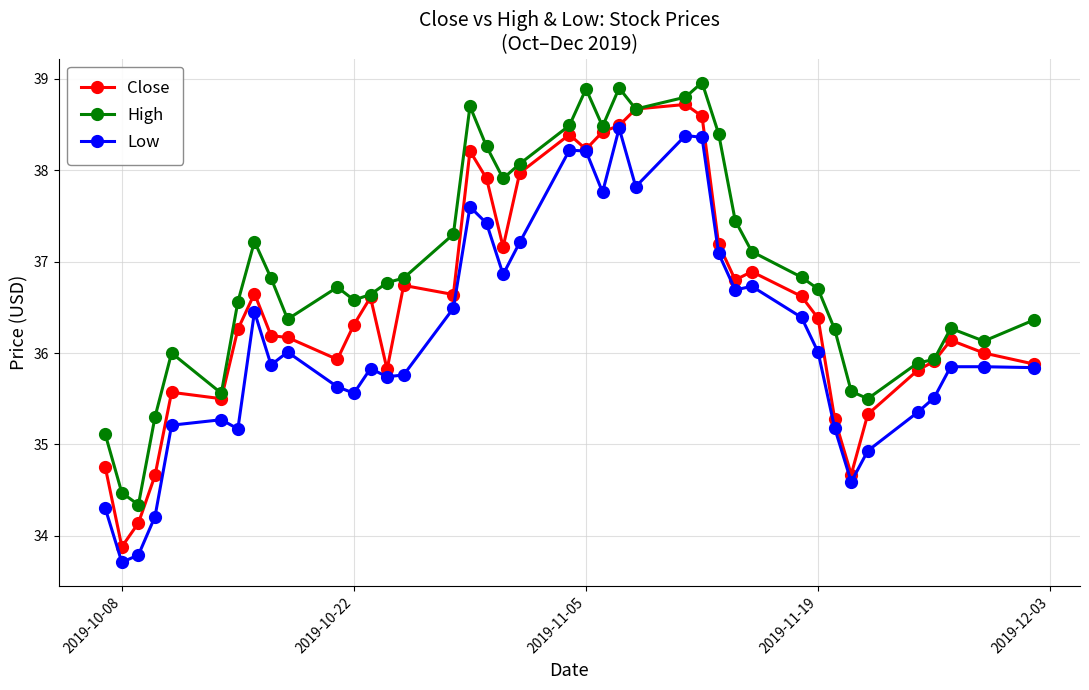

How many lines are shown in the chart?

3